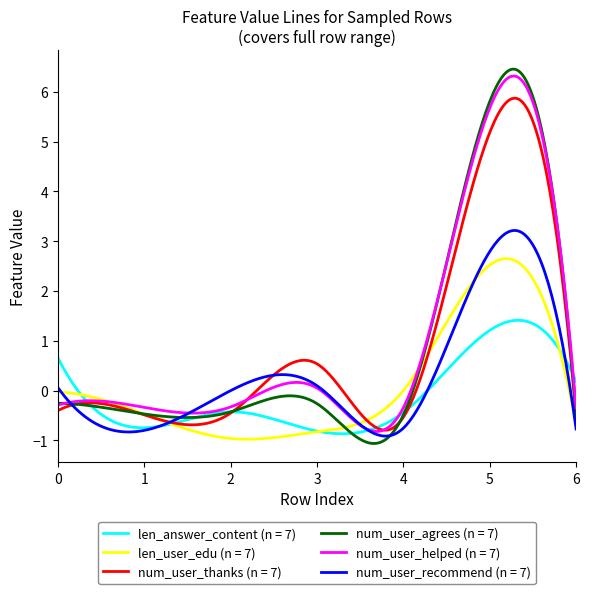

What is the minimum value shown in the chart?

-1.1